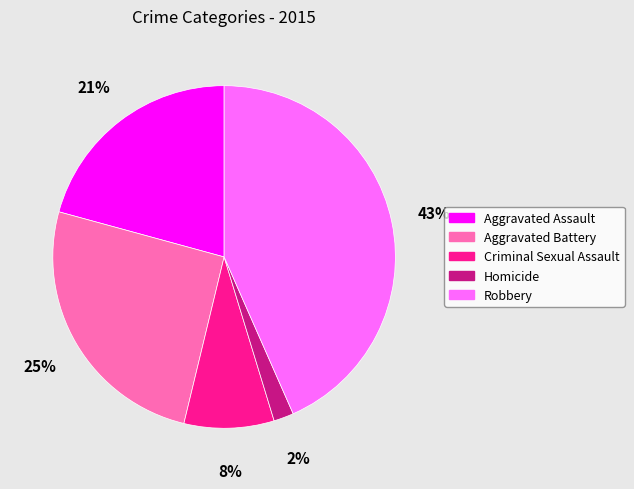

To the nearest percent, what is the combined percentage of Criminal Sexual Assault and Robbery?

52%